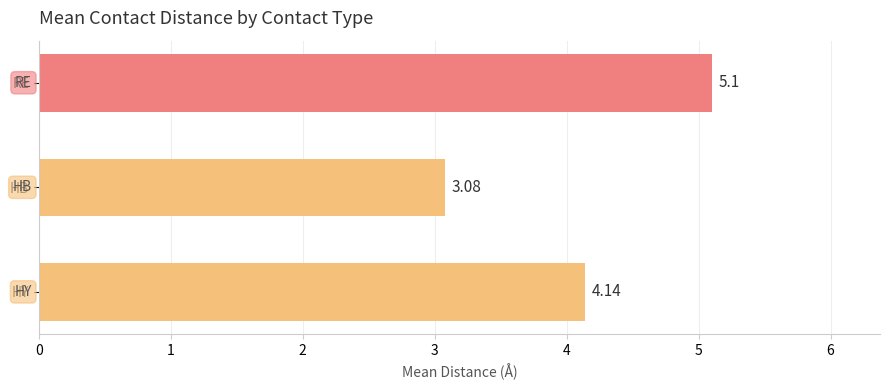

Rank the categories by value from highest to lowest.

RE, HY, HB